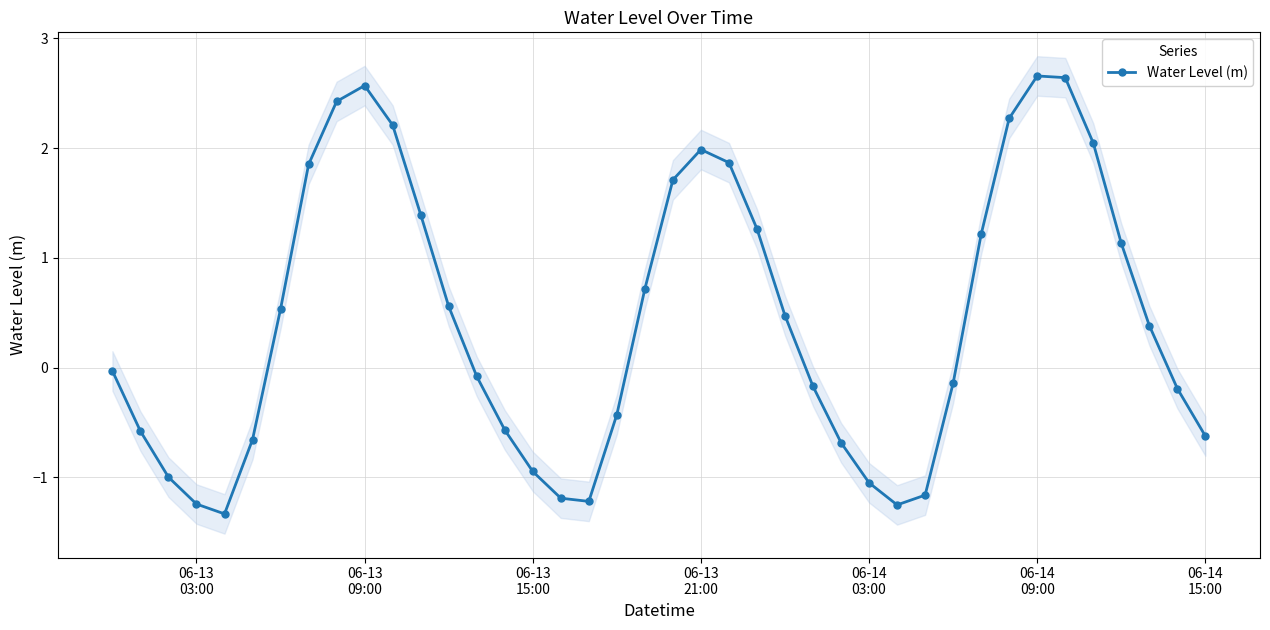

What is the value of the 39th point from the left?

-0.2